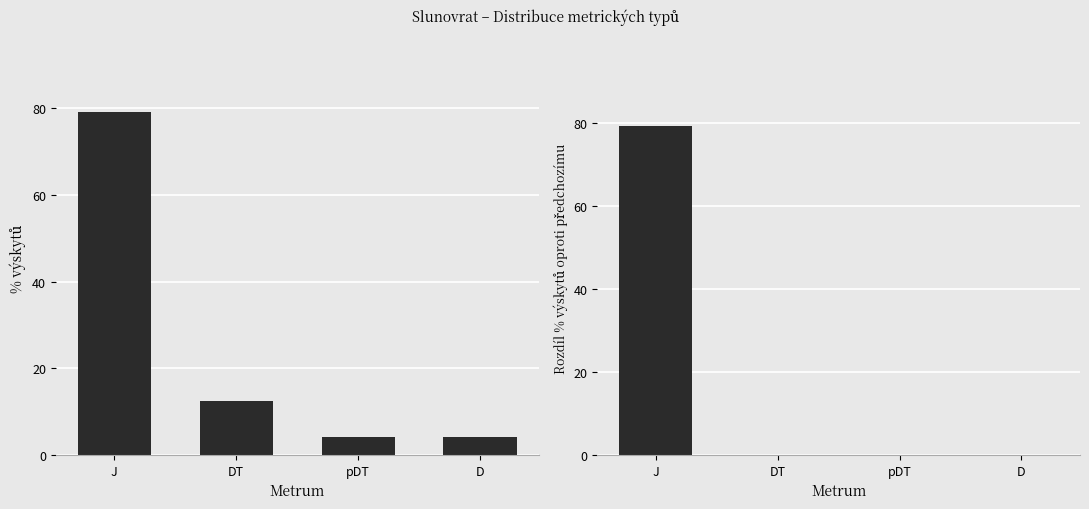

Reading left to right, what are all the values shown in this chart?

Metrum: J=79.2	DT=12.5	pDT=4.2	D=4.2
Rozdíl: J=79.2	DT=-66.7	pDT=-8.3	D=0.0